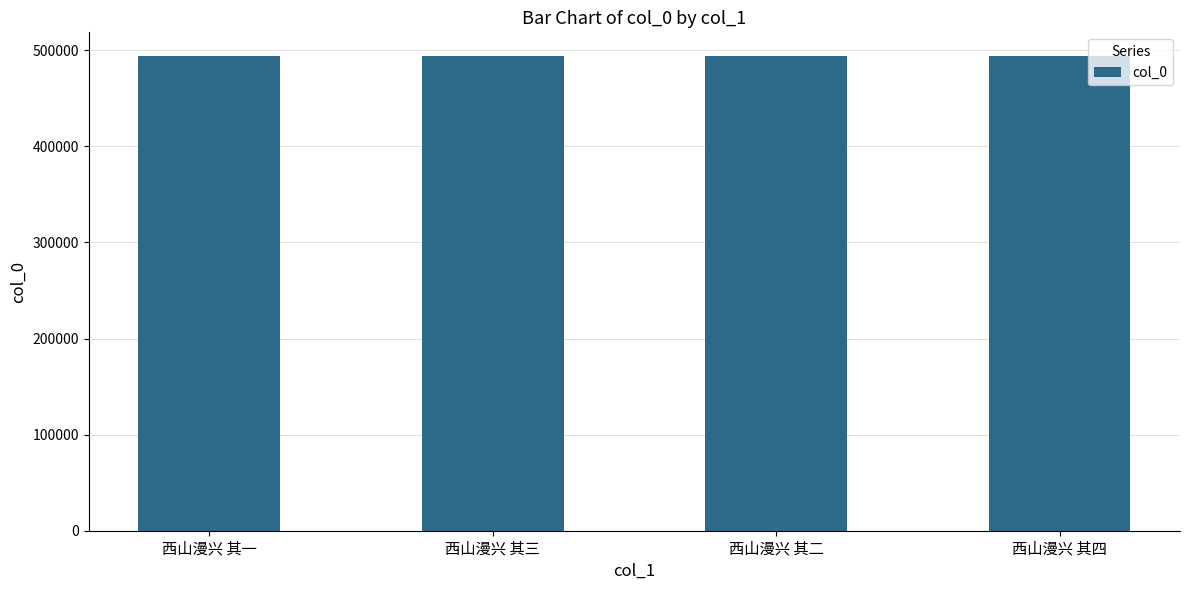

Count the values in the range 493919 to 493921.

3